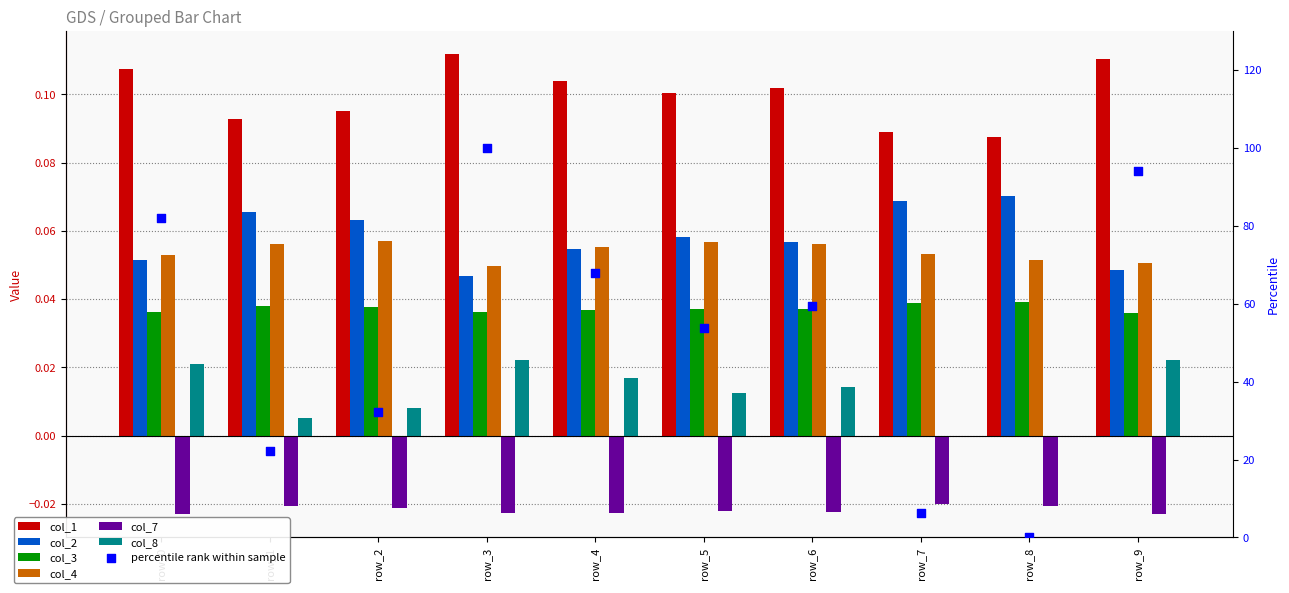

Which series has the largest Y range (max minus min)?

col_1